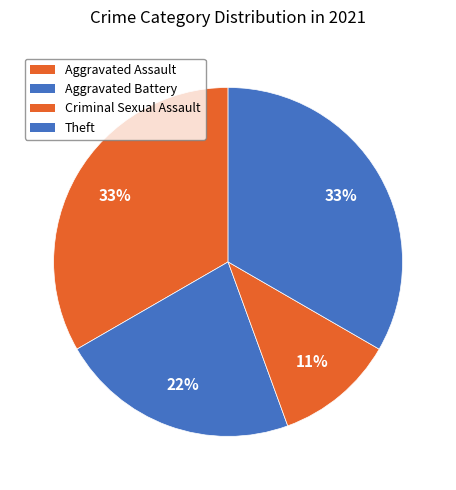

How many slices are in this pie chart?

4